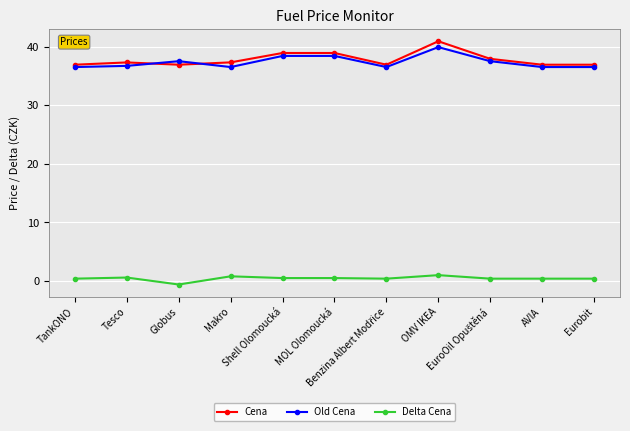

What is the total value across all series at AVIA?

73.8